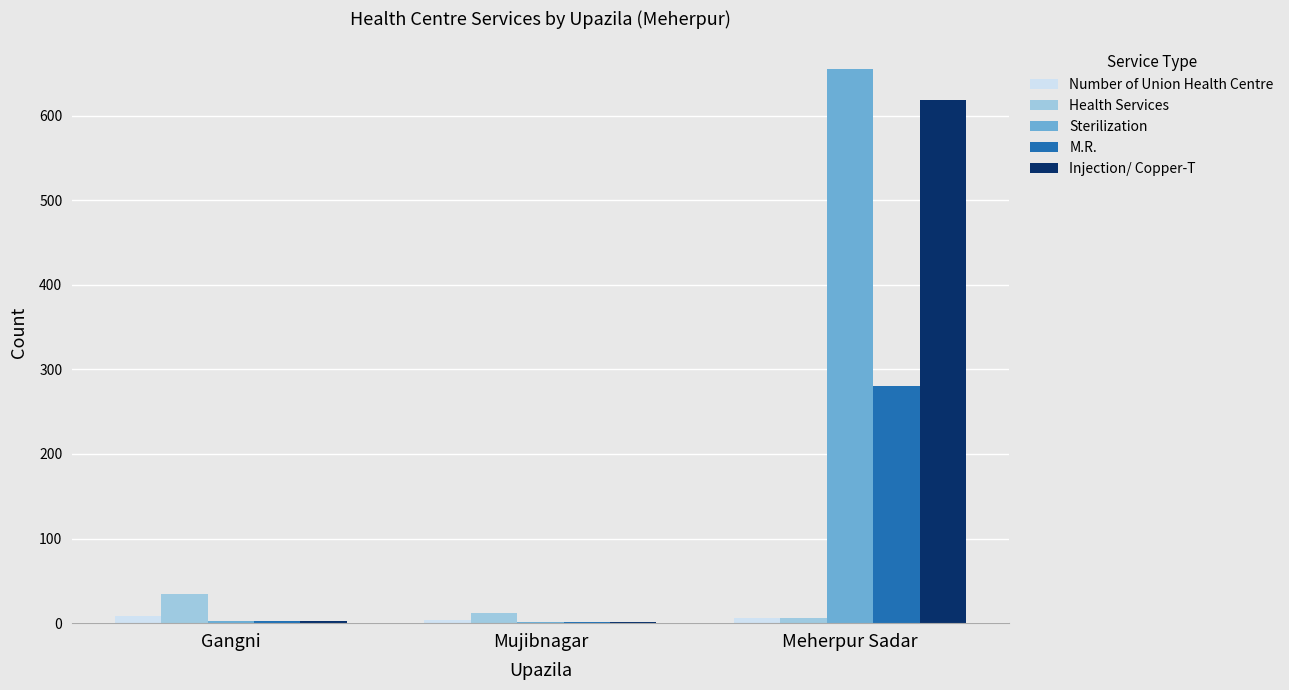

At which category is the sum across all series the highest?

Meherpur Sadar